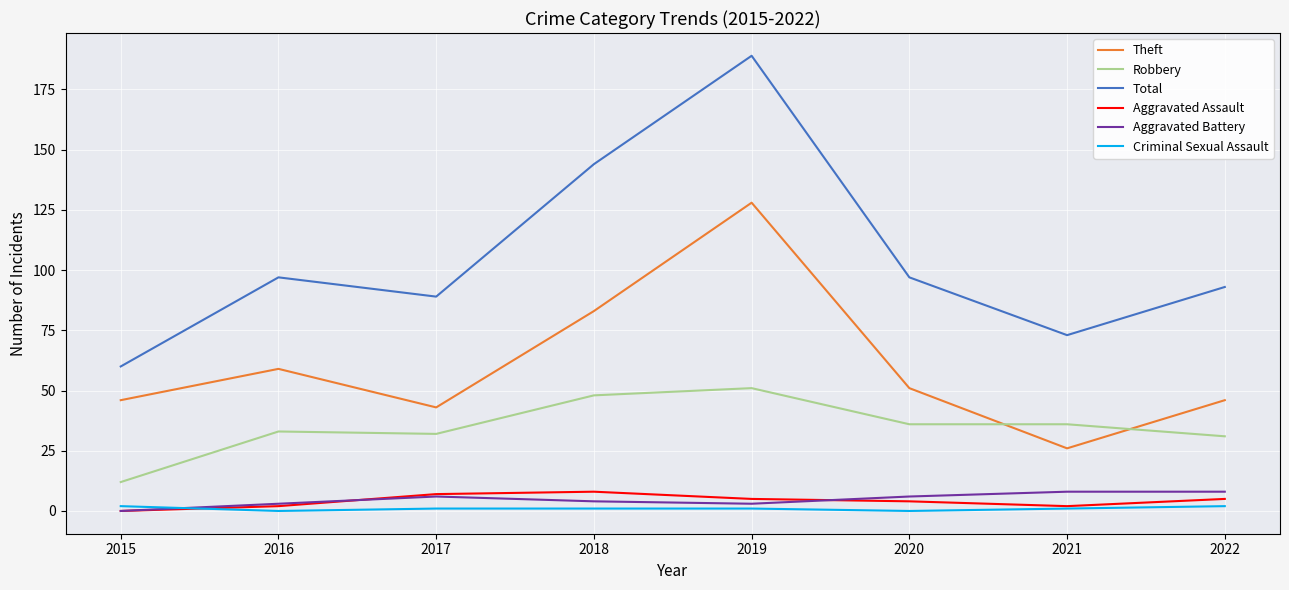

Count the number of categories in the chart.

8